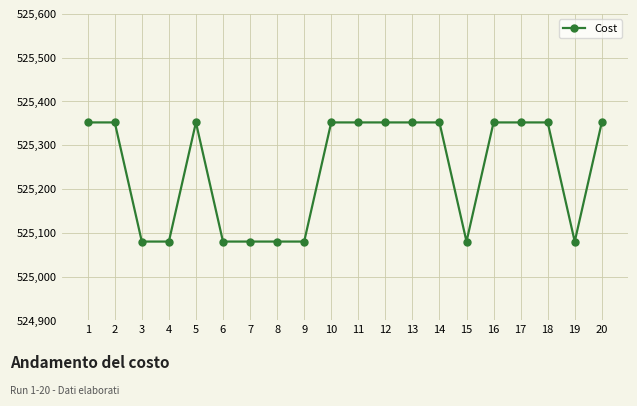

True or false: the data has more than 0 interior local peaks.

True